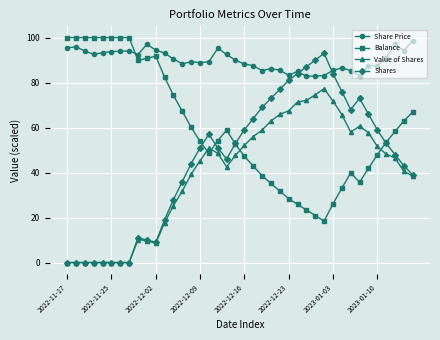

Which series has the widest spread of values?

Shares